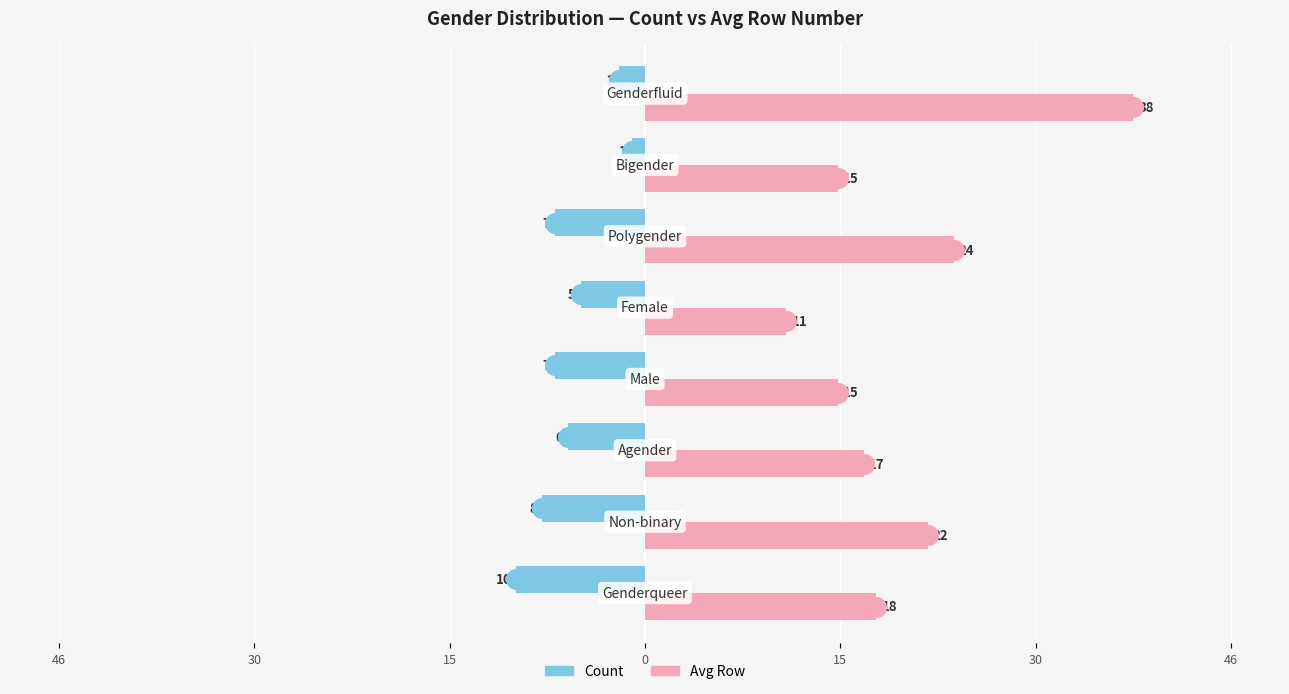

Is the value of Count at 15 greater than the value of Avg Row at 30?

No